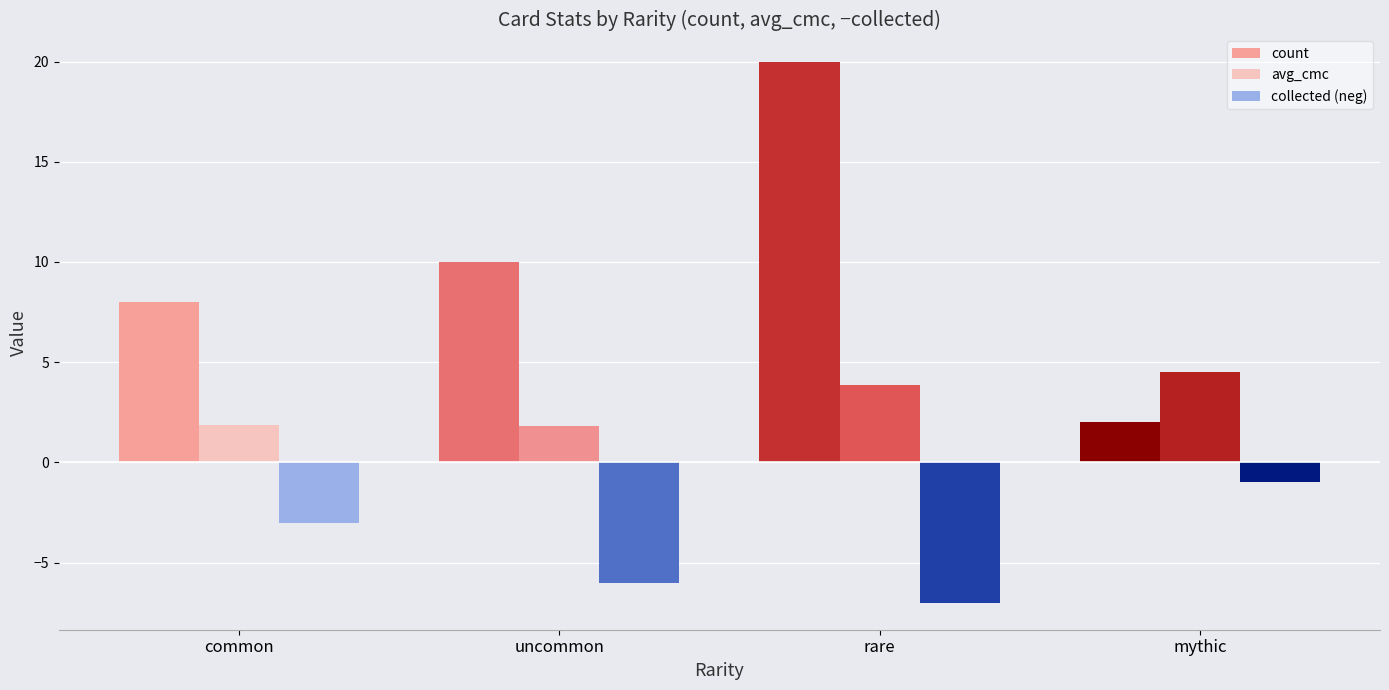

What is the difference between the highest and lowest values at uncommon?

16.0